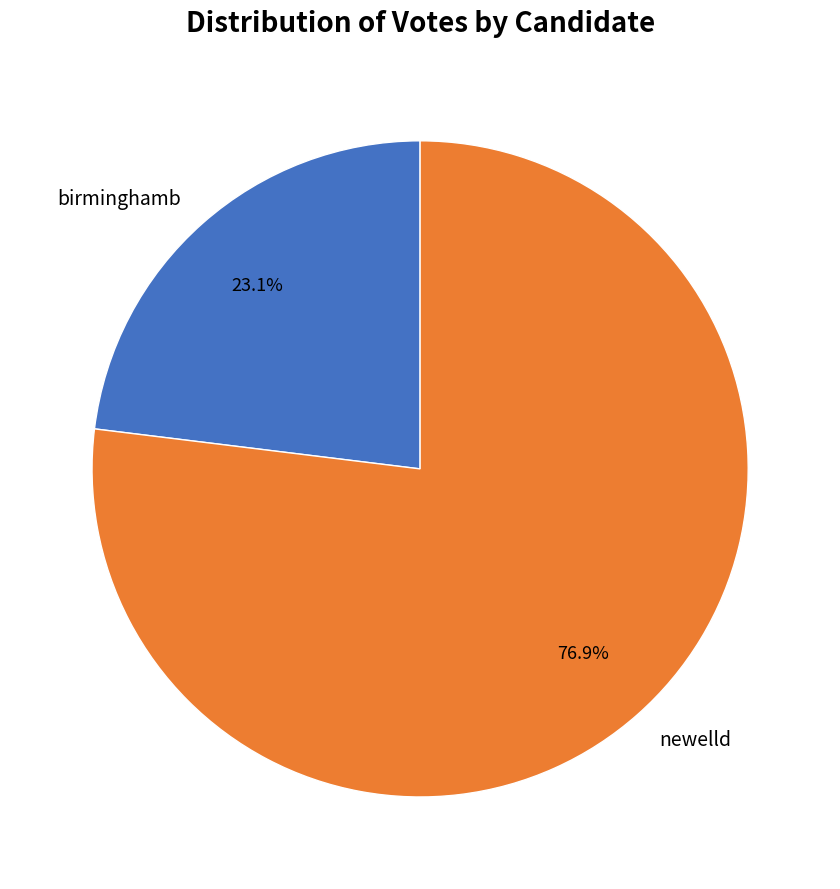

Which has a higher value, birminghamb or newelld?

newelld